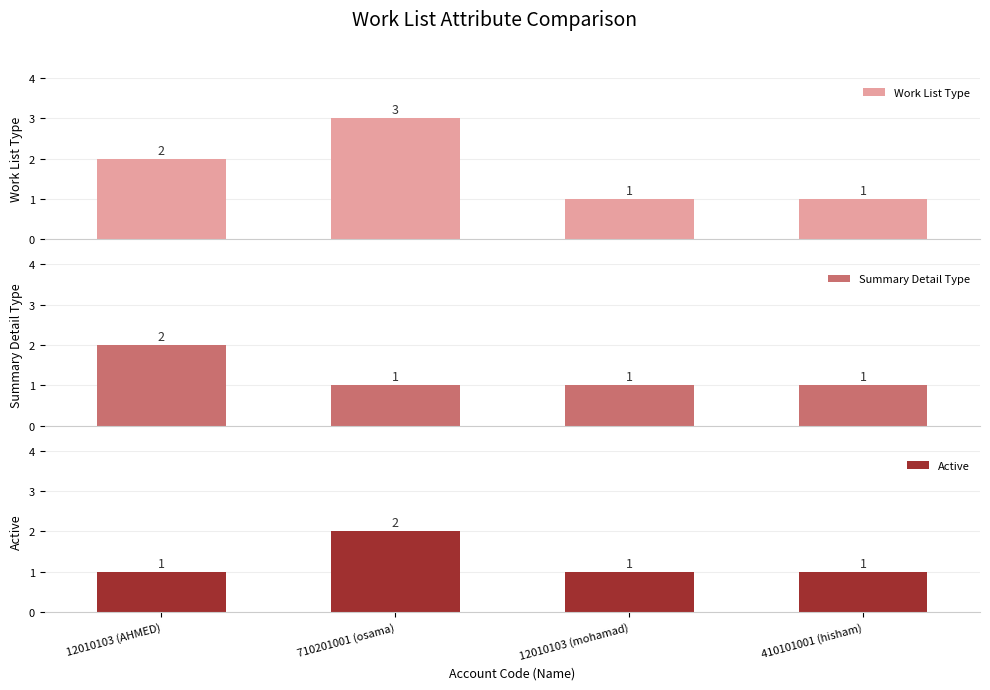

What is the sum of all Active values?

5